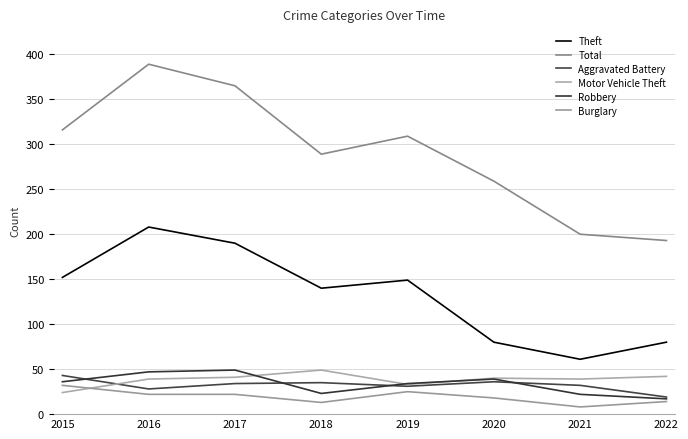

How many Total values are between 259 and 365?

5